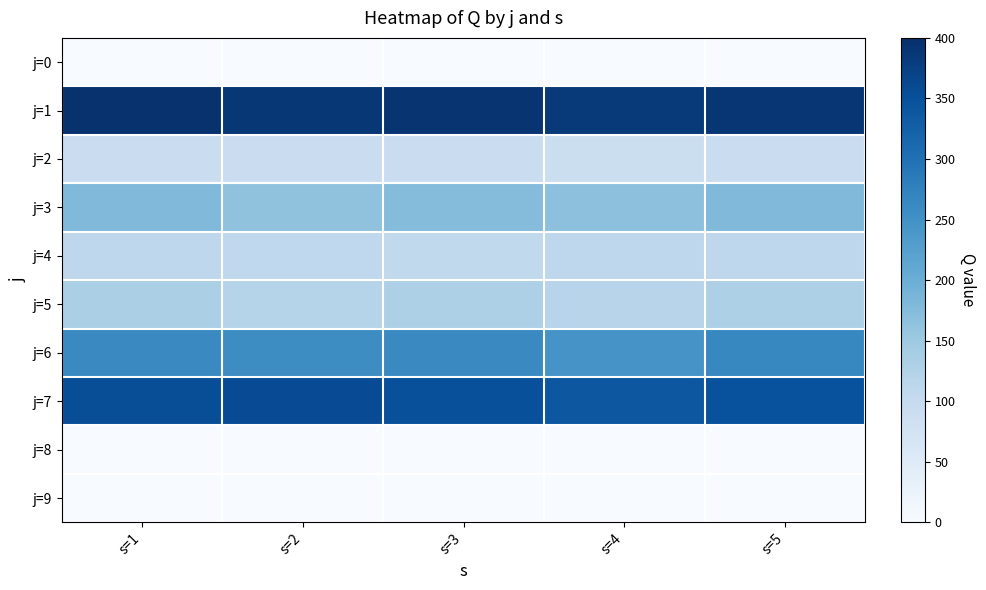

Which has a higher value, s=3 or s=5?

s=3